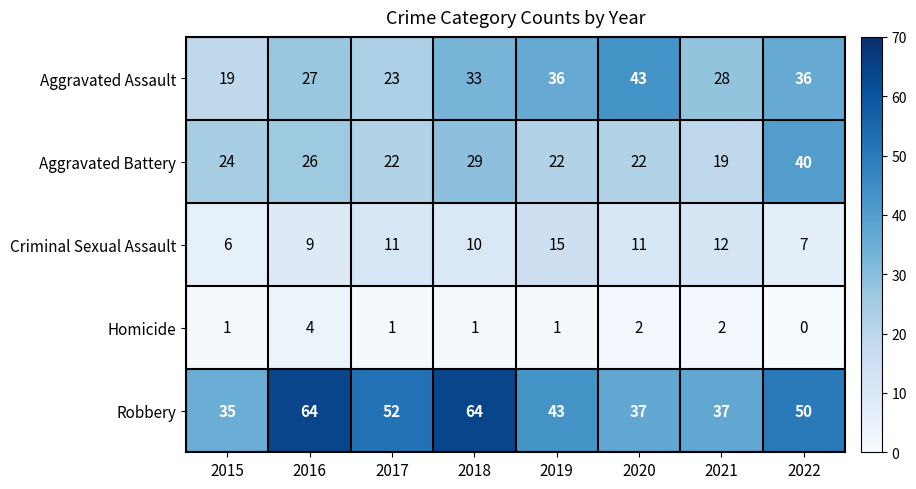

Between 2019 and 2021, which series saw the biggest shift?

Aggravated Assault